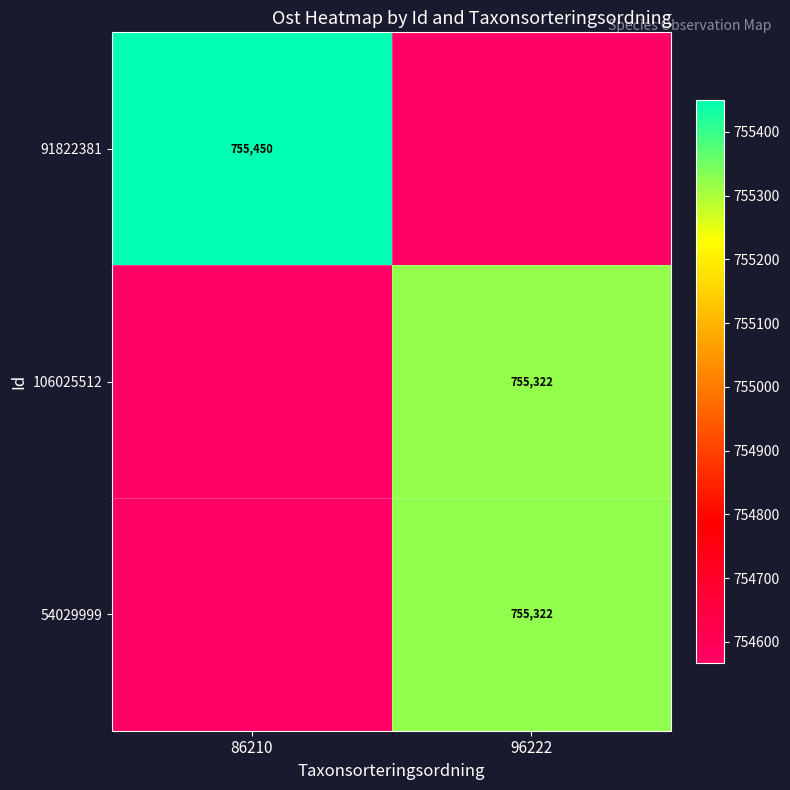

At which category does the chart reach its peak across all series?

86210